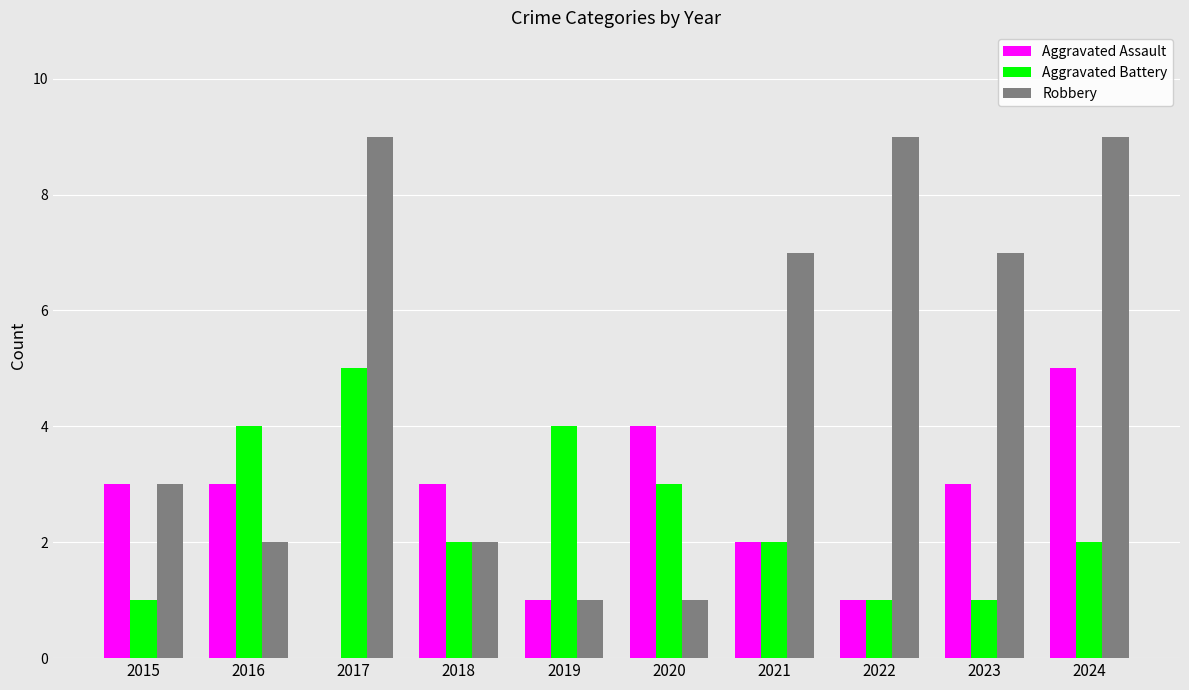

Which series changed the most between 2020 and 2024?

Robbery